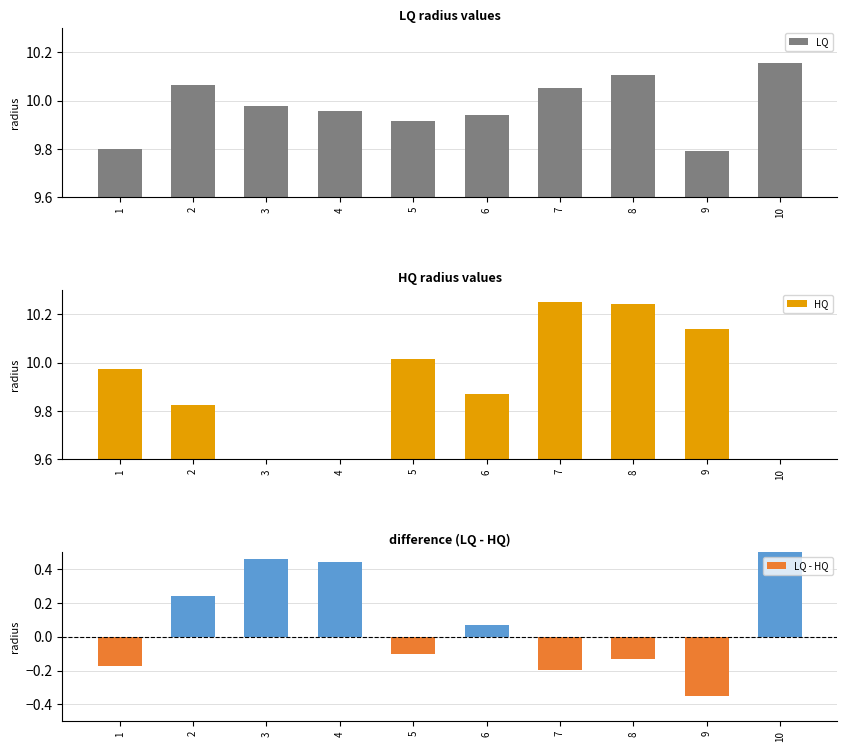

What is the difference between the maximum and second lowest values in the HQ series?

0.7